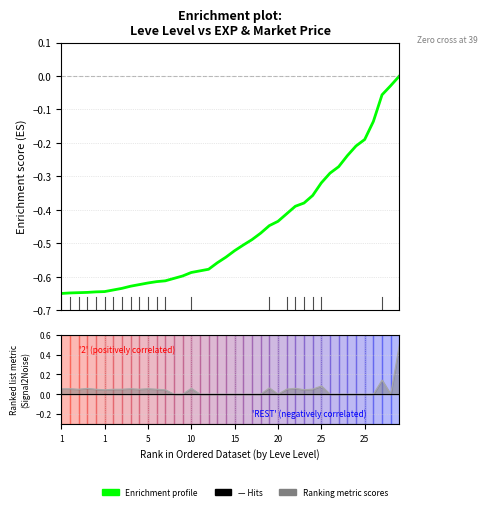

What is the smallest value displayed?

-0.6